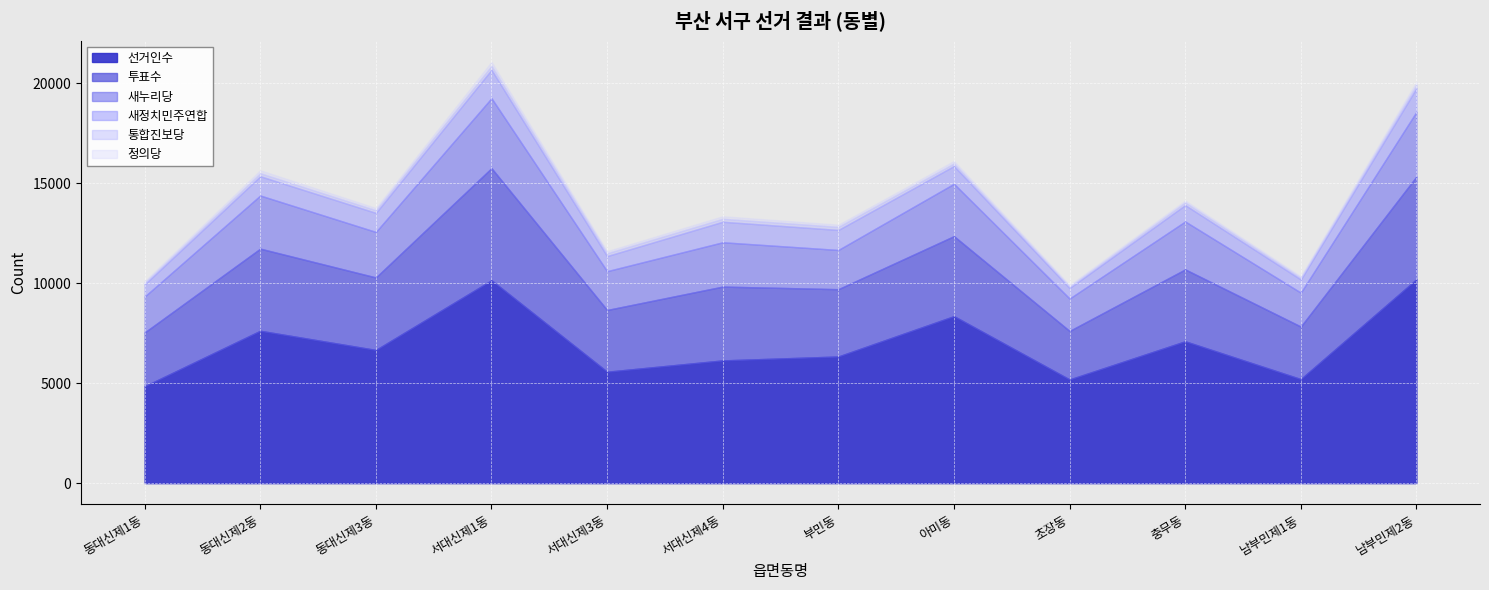

Does the chart display data point markers on the line(s)?

No